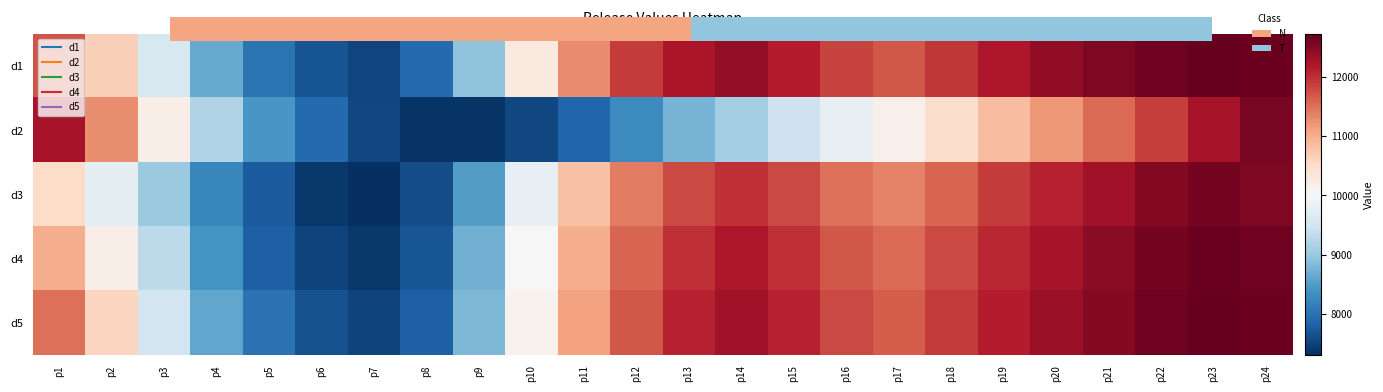

Between p16 and p1, which is larger?

p16